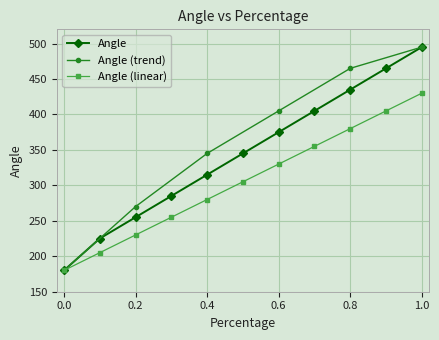

What value does the data have at 0.3, to the nearest 5?

285